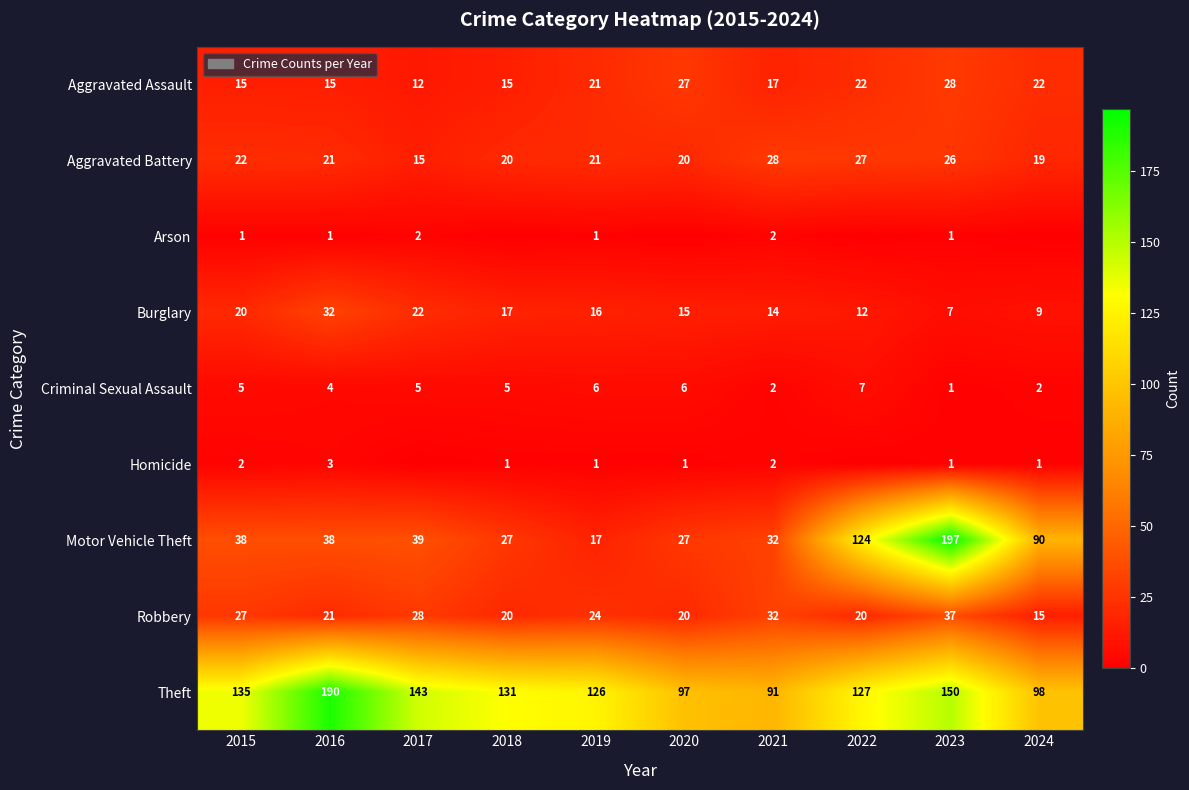

What is the sum of the Motor Vehicle Theft values at 2024 and 2015?

128